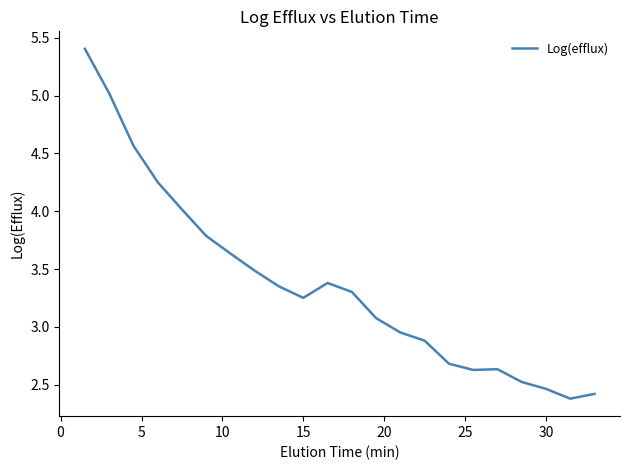

What is the minimum value shown in the chart?

2.4